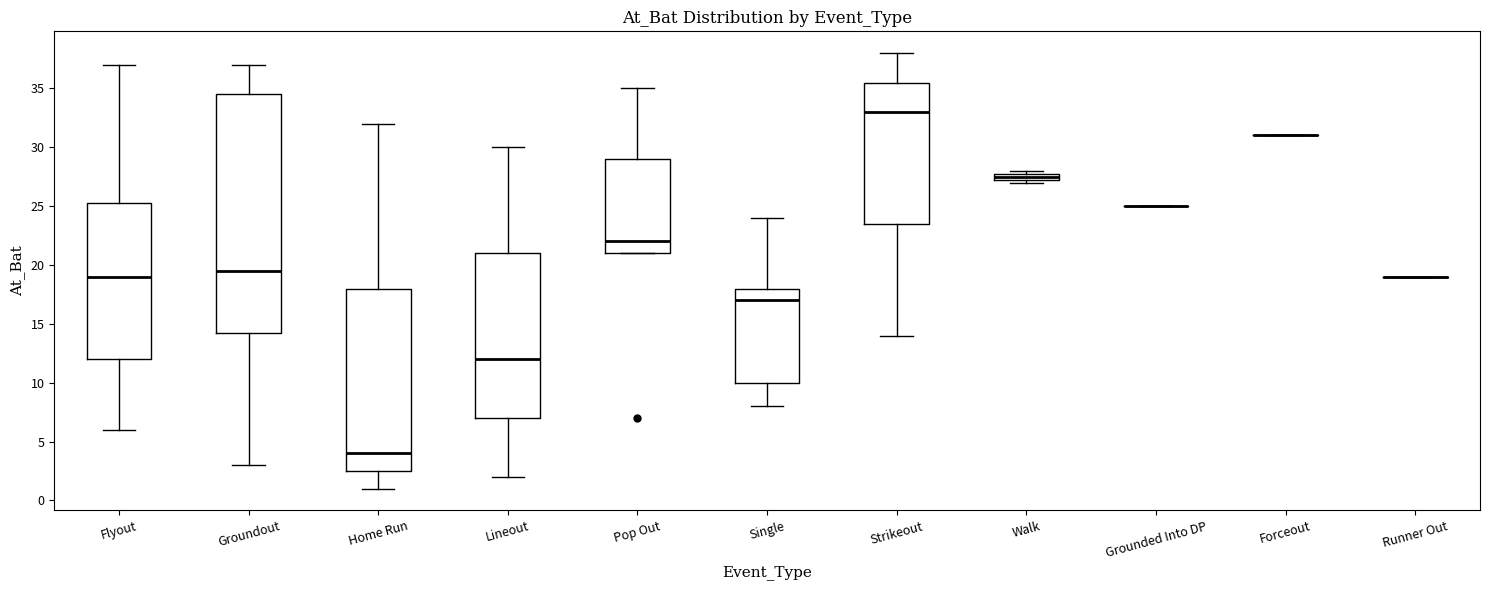

Where is the lower edge of the box for Pop Out on the y-axis? The values are not printed on the chart, so give them approximately, as read against the axis.

21.0